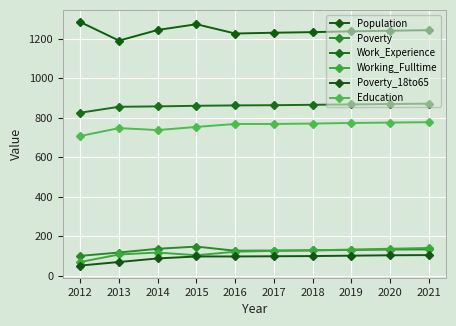

How many lines are shown in the chart?

6